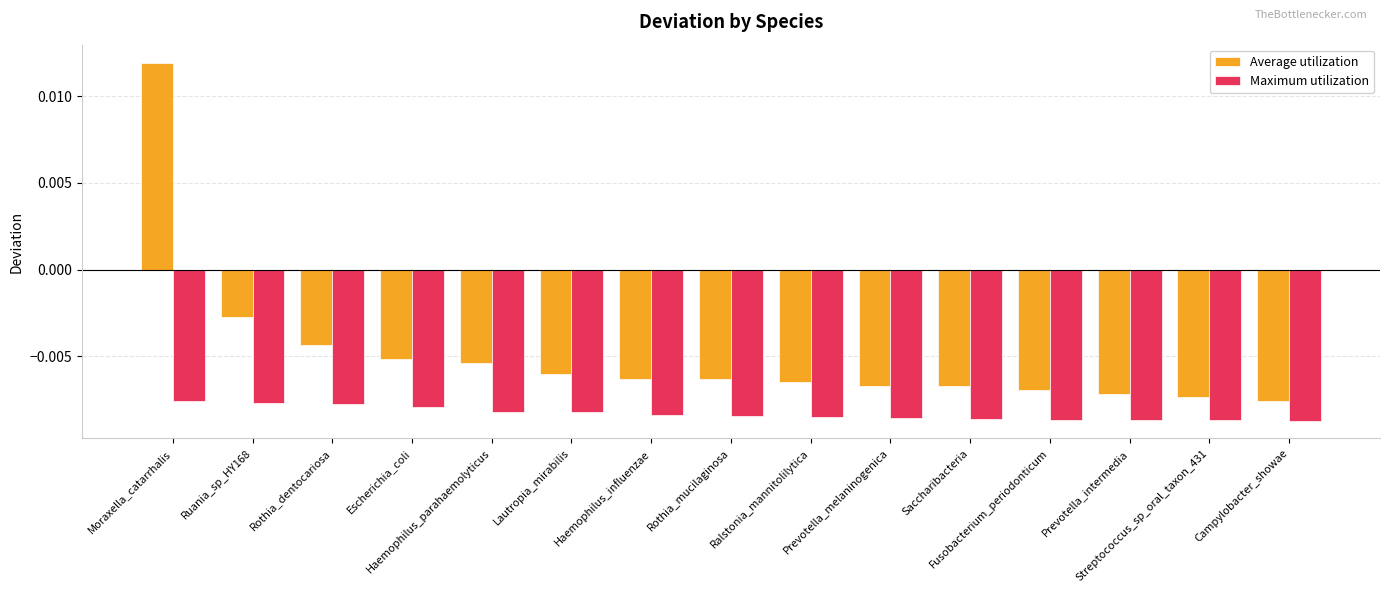

Which series has the largest total across all categories?

Average utilization